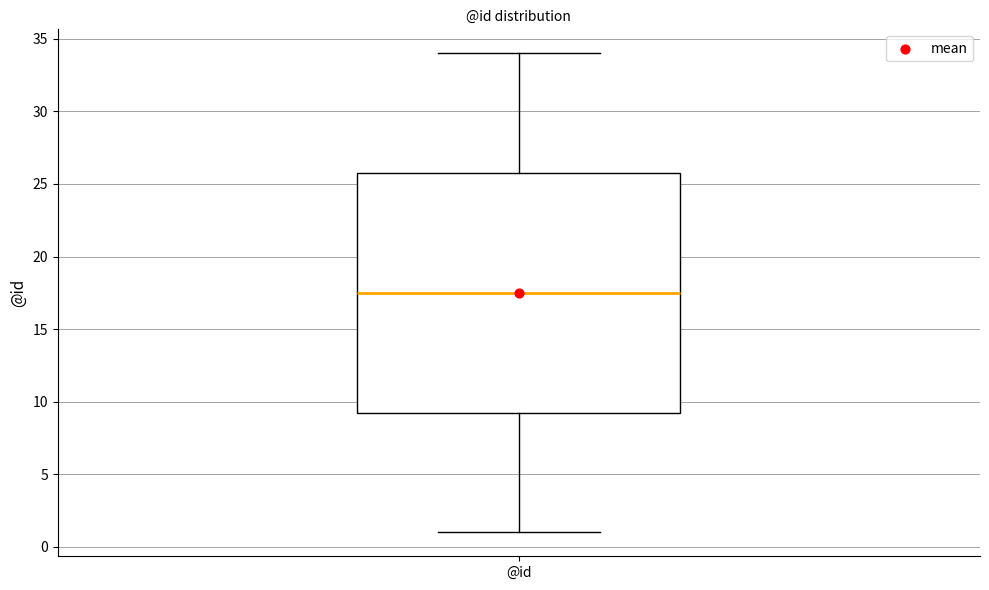

Transcribe this box plot: give where the median line is, the range the box spans, and where the two whiskers end, as read against the y-axis. The values are not printed on the chart, so give them approximately, as read against the axis.

median 17.5, box 9.5 to 26.0, whiskers 1.0 to 34.0